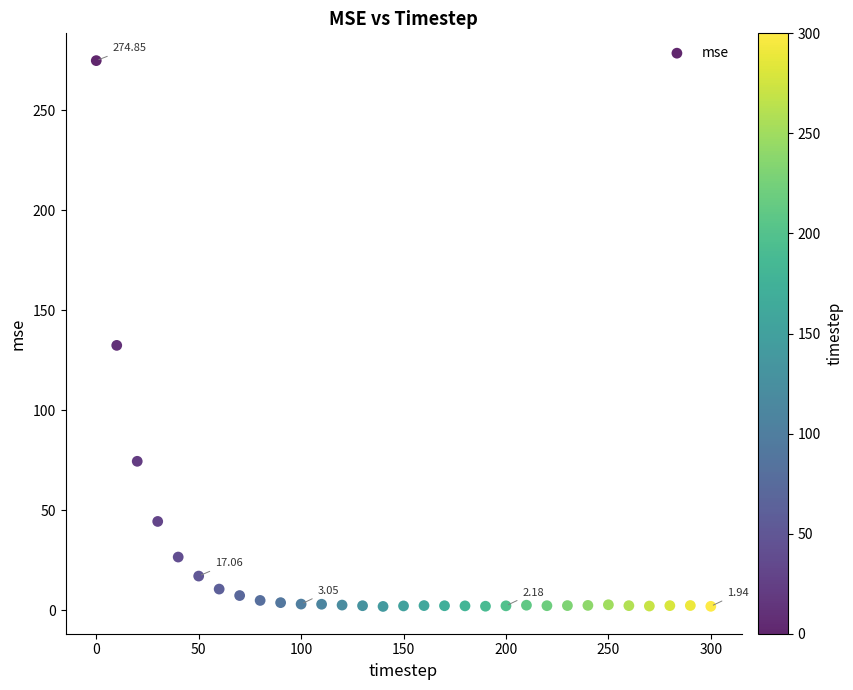

What is the range of X values (max minus min)?

300.0